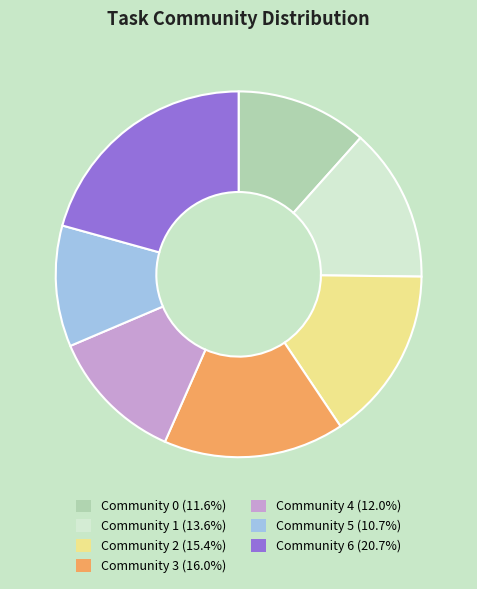

Do Community 2 and Community 5 together represent more than half of the pie?

No